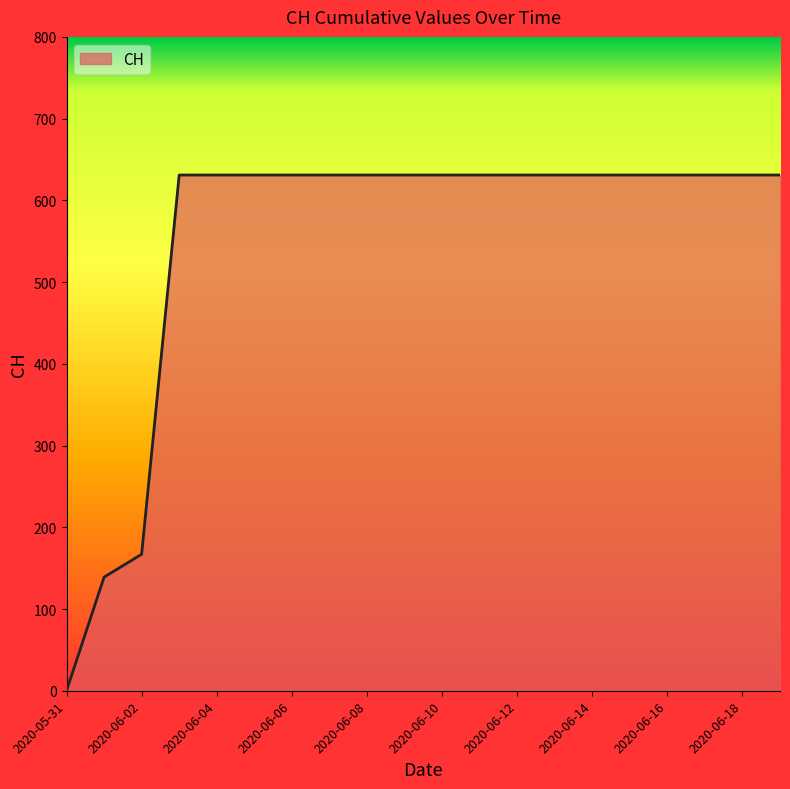

What is the maximum value shown in the chart?

631